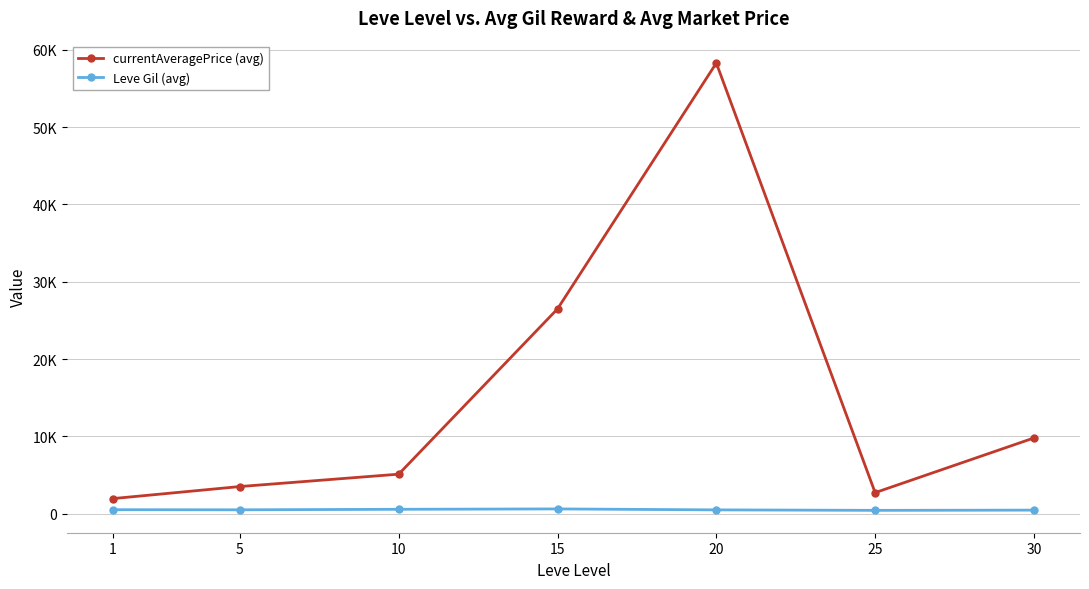

Which series has the largest total across all categories?

currentAveragePrice (avg)